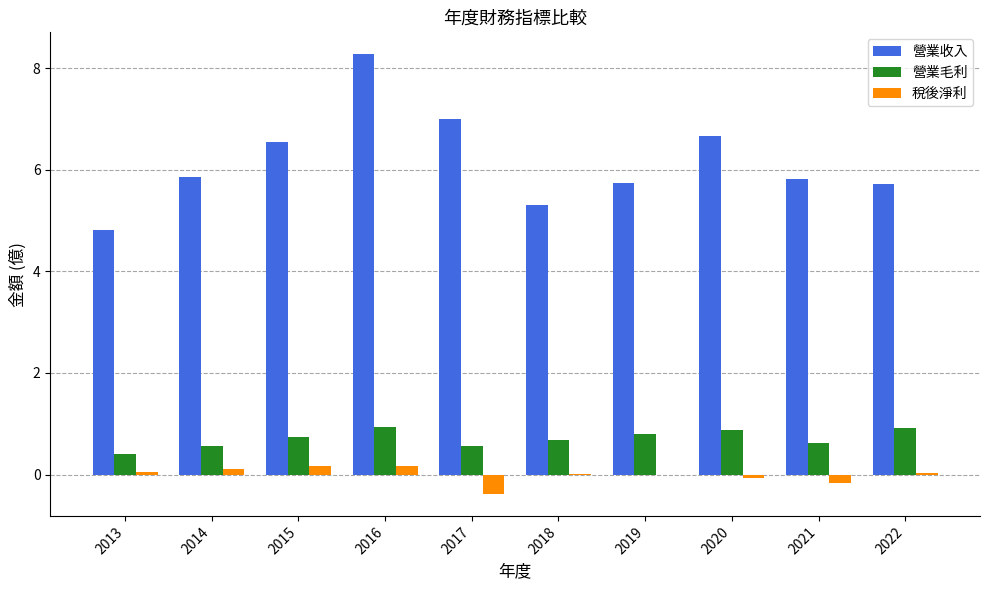

Which category has the highest value in the 營業收入 series?

2016